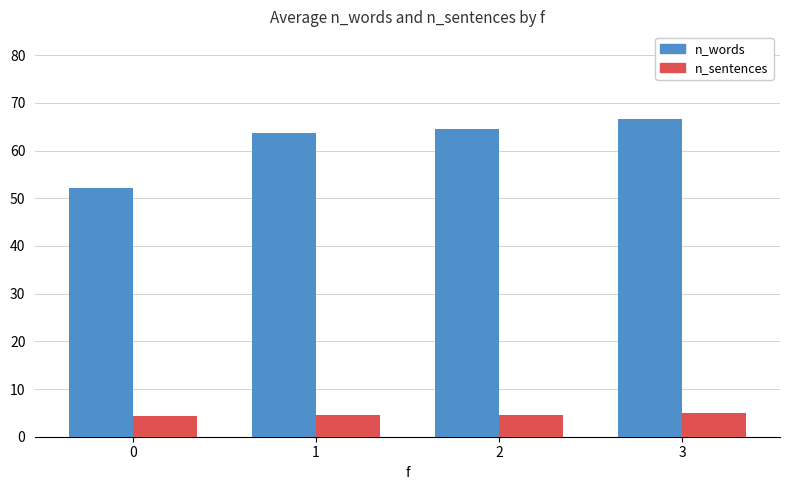

How many bars are there in each group?

2